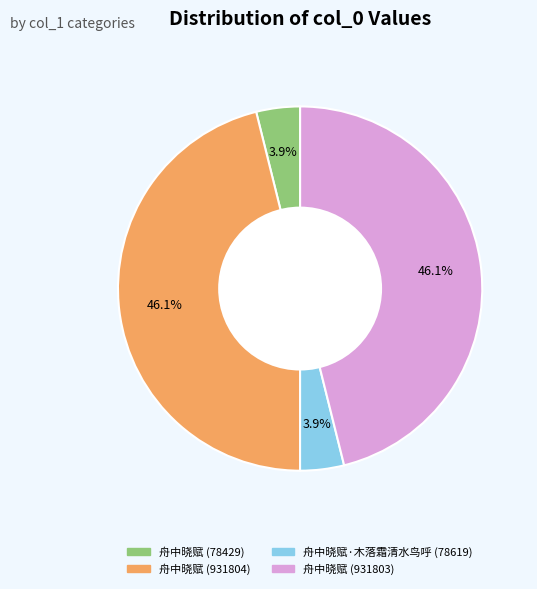

Is there a majority slice in this chart?

No